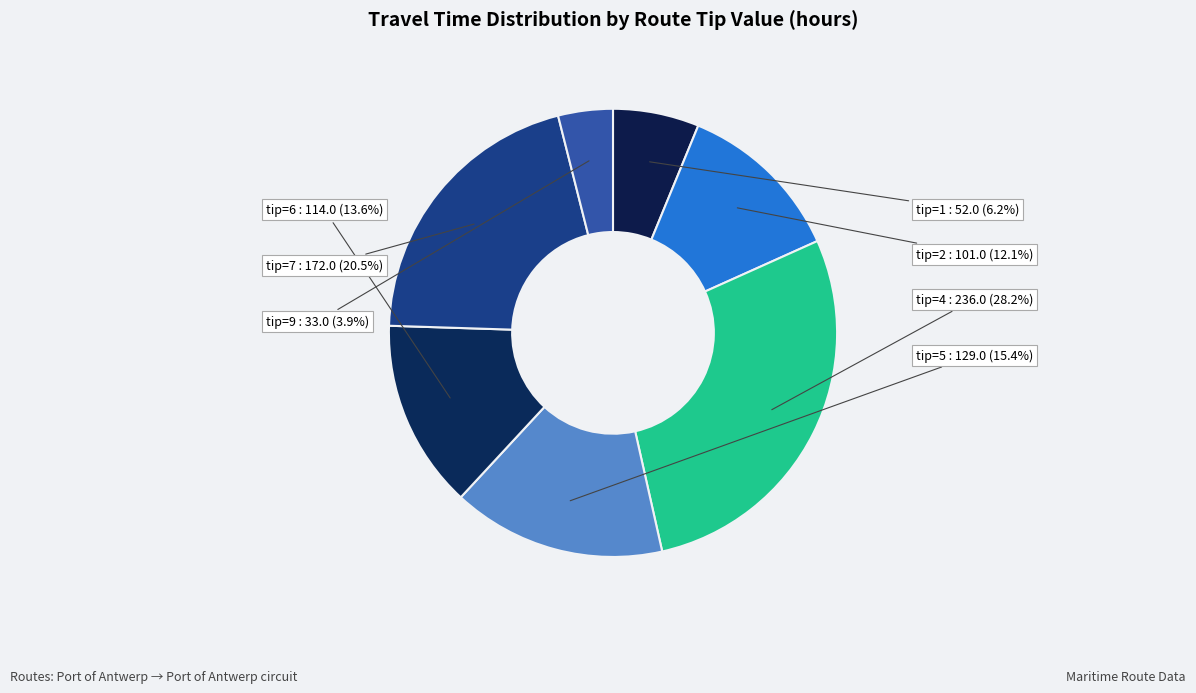

Is tip=4 the majority of the pie?

No